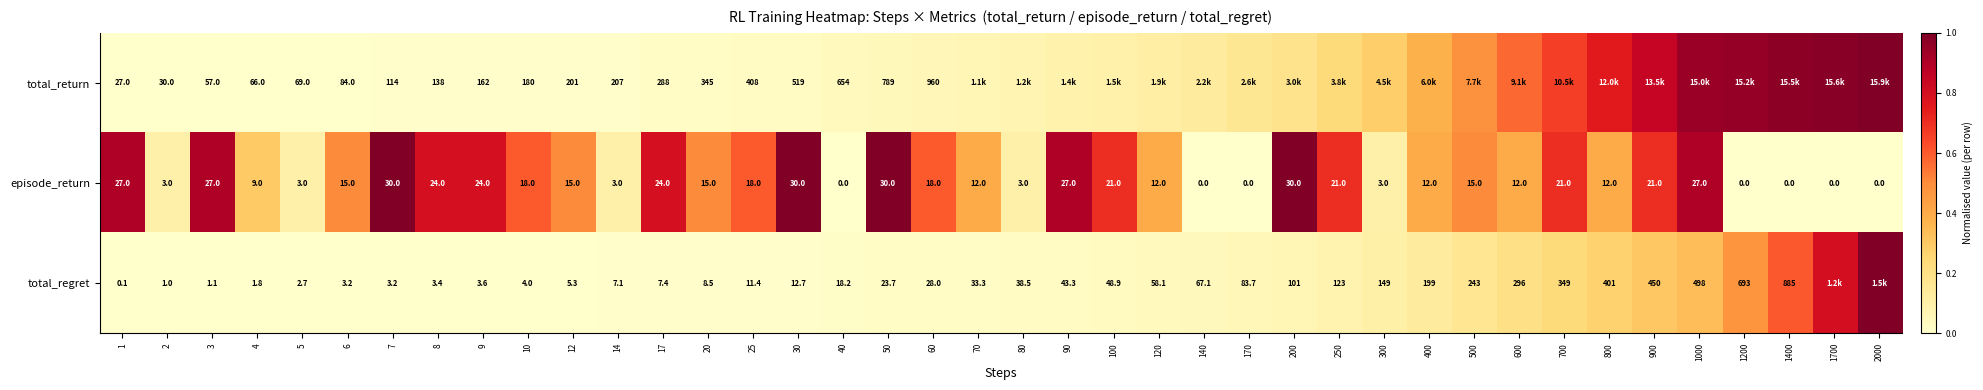

At 3, list the series in order from largest to smallest.

total_return, episode_return, total_regret